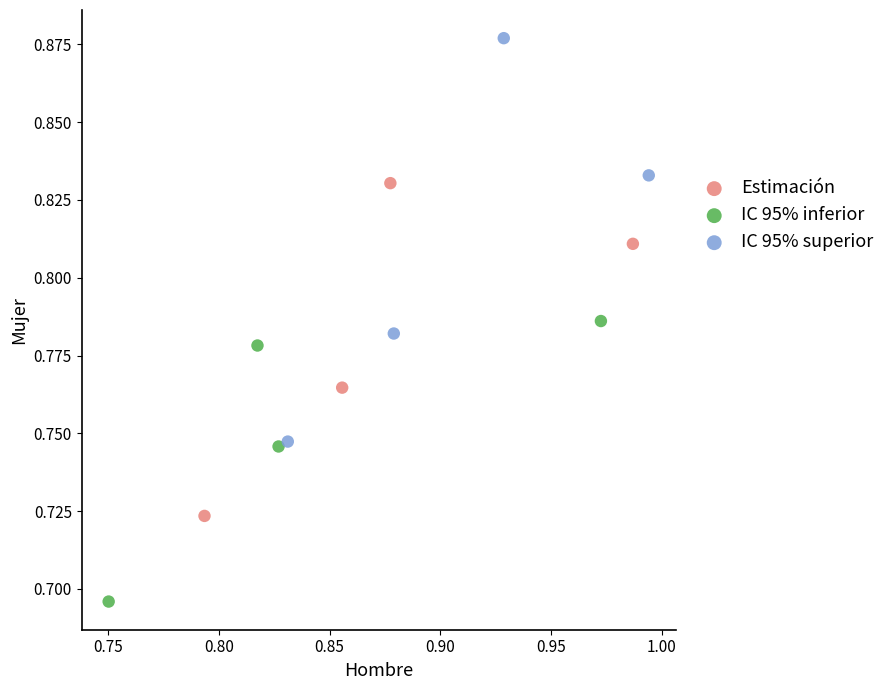

Which series contains the highest Y value?

IC 95% superior